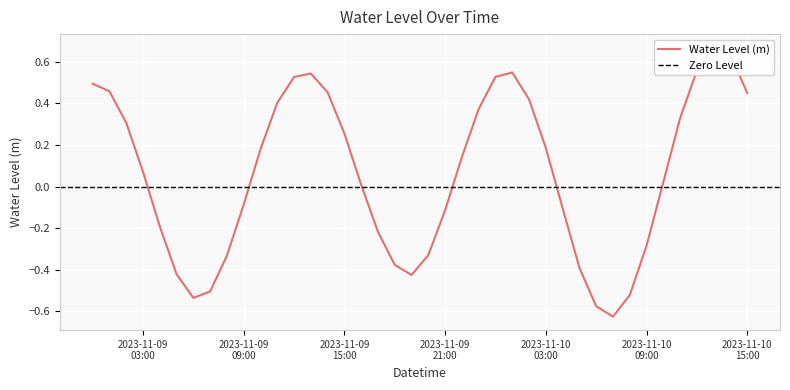

What is the label of the 35th point from the left?

2023-11-10 10:00:00